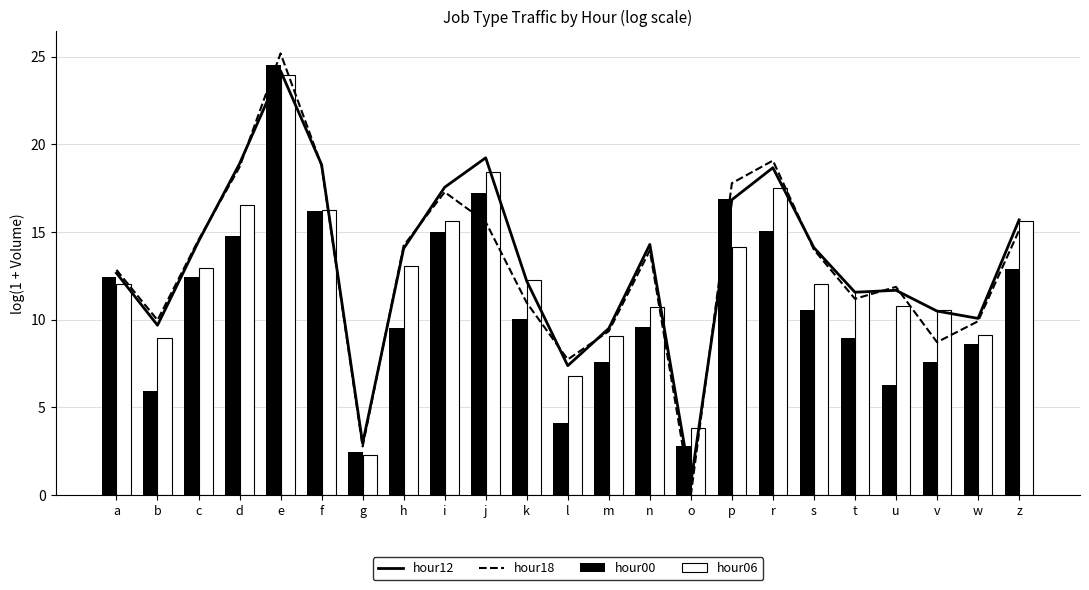

What is the difference between the maximum and second lowest values in the hour06 series?

20.1